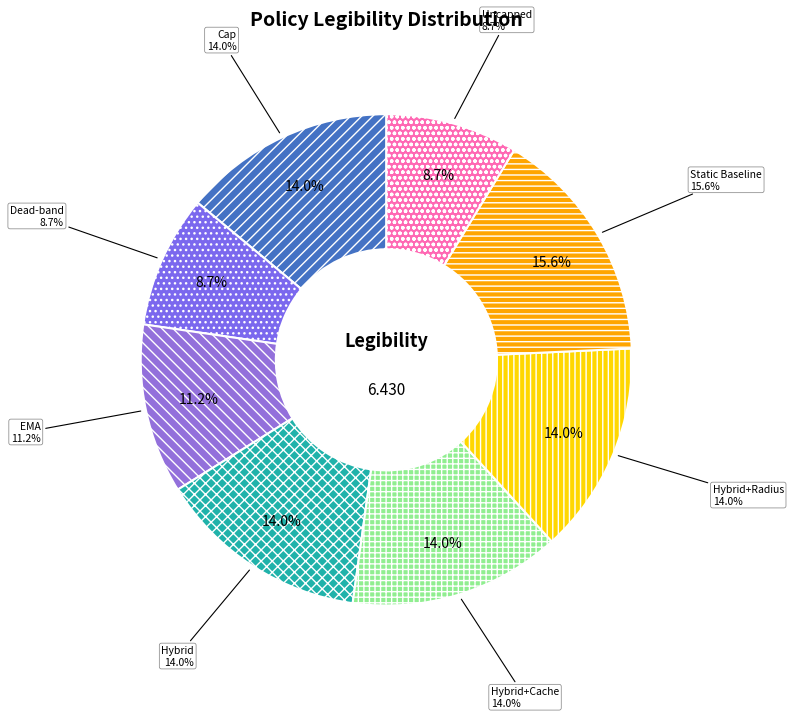

Does Cap account for over 50% of the chart?

No